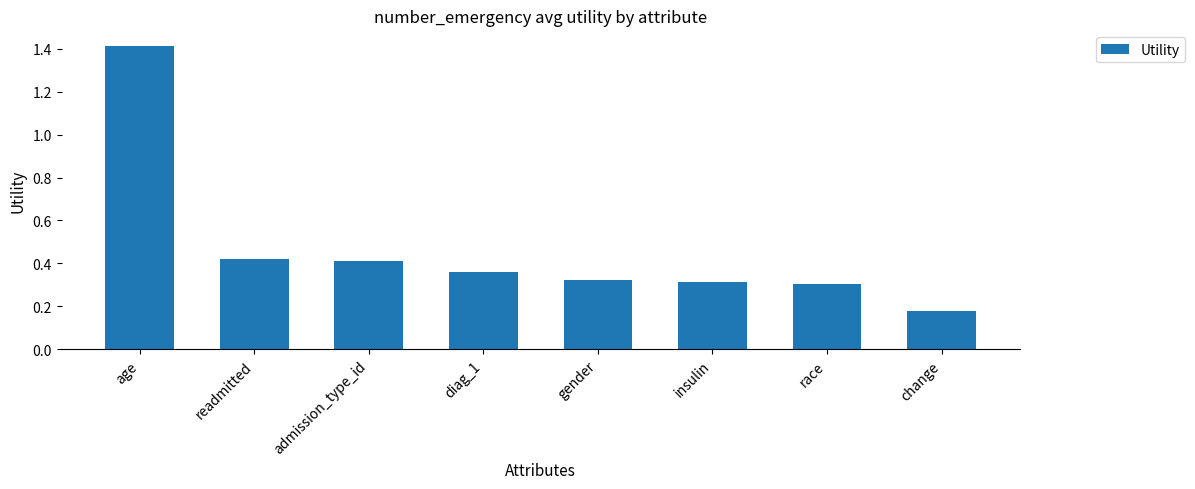

Are the bars grouped side by side (vs. stacked)?

No